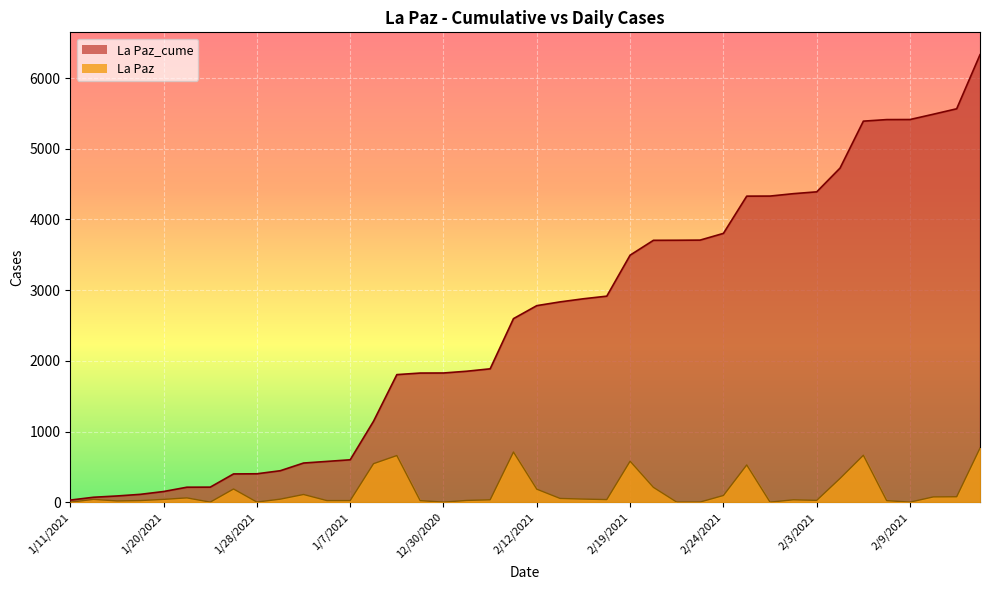

Which series has the largest range (max minus min)?

La Paz_cume